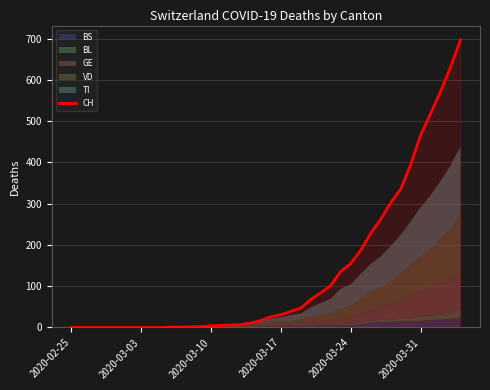

What is the average value?

133